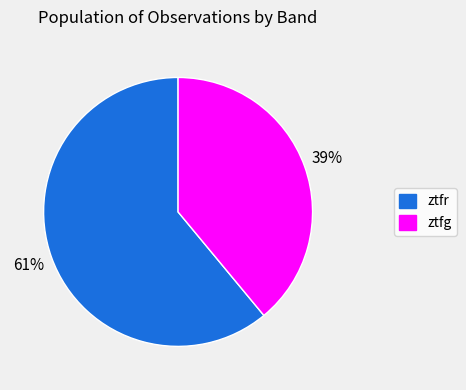

Is it true that ztfr is 61% of the pie?

True